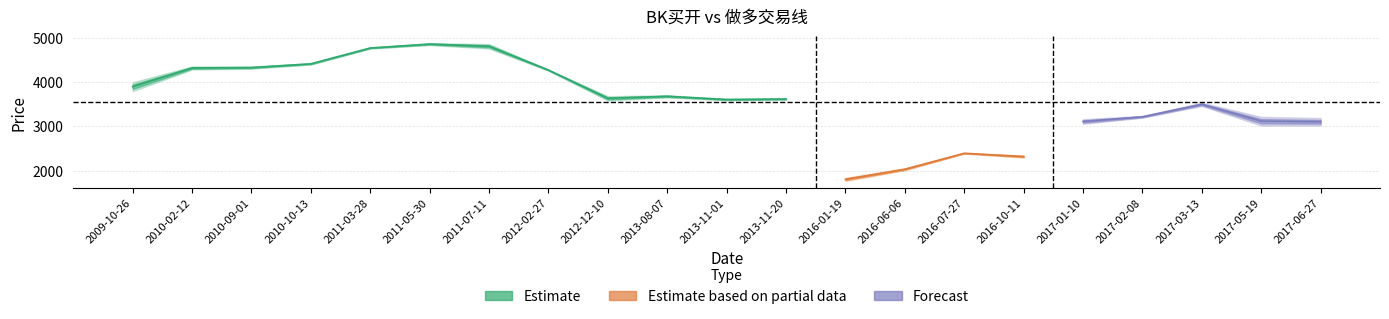

What is the sum of the 做多交易线 values at 2017-06-27 and 2009-10-26?

6815